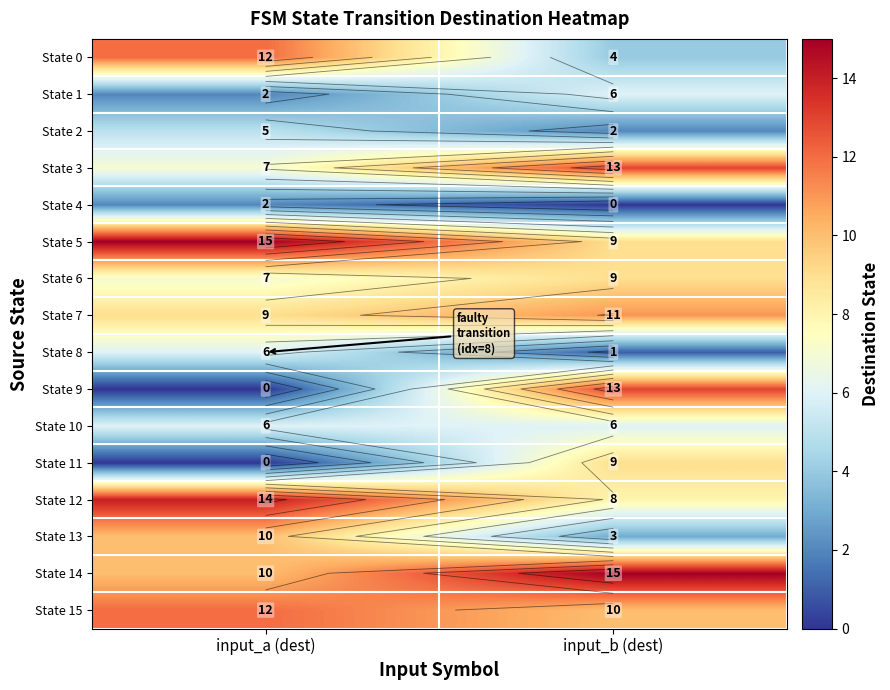

What is the minimum value for State 12?

8